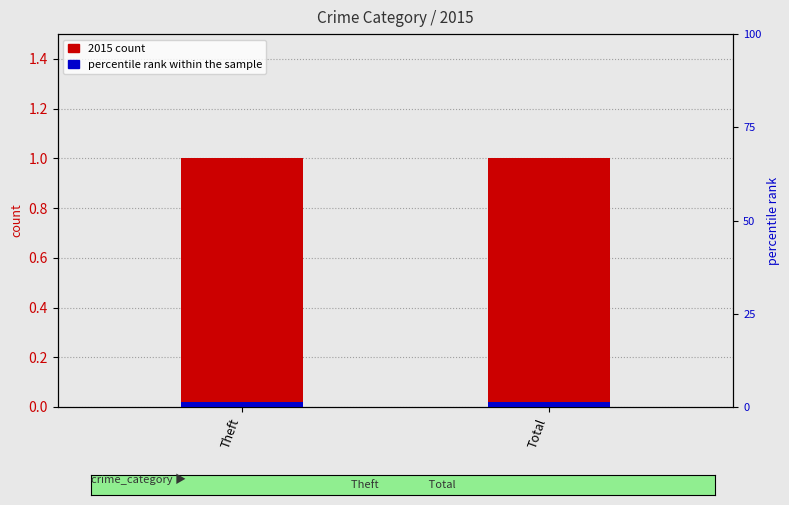

What are all the series names shown in the legend?

2015 count, percentile rank within the sample